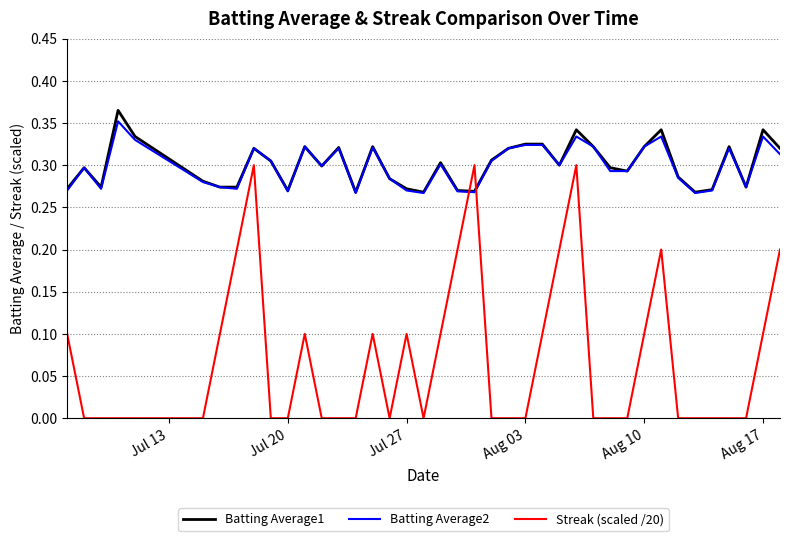

How many intersections are there between Streak (scaled /20) and Batting Average1?

2